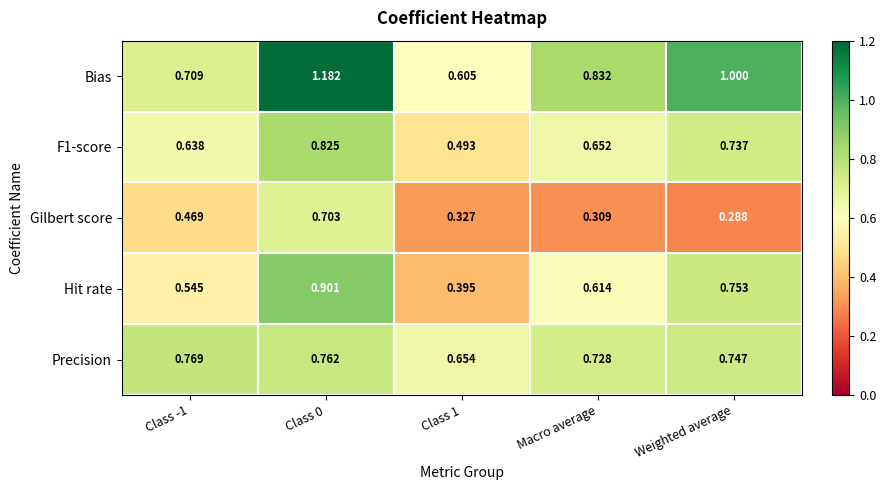

At which category does the chart reach its minimum across all series?

Weighted average